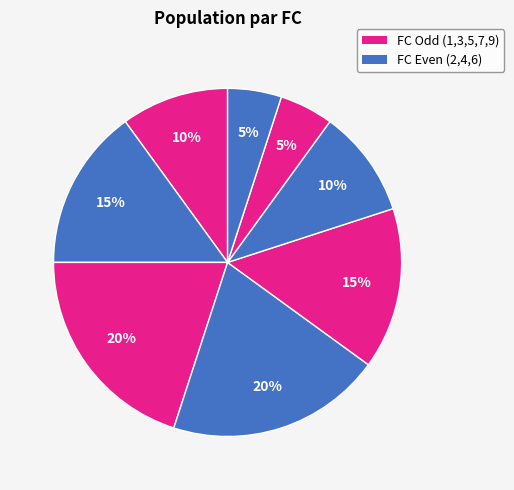

How many segments does this pie chart have?

8